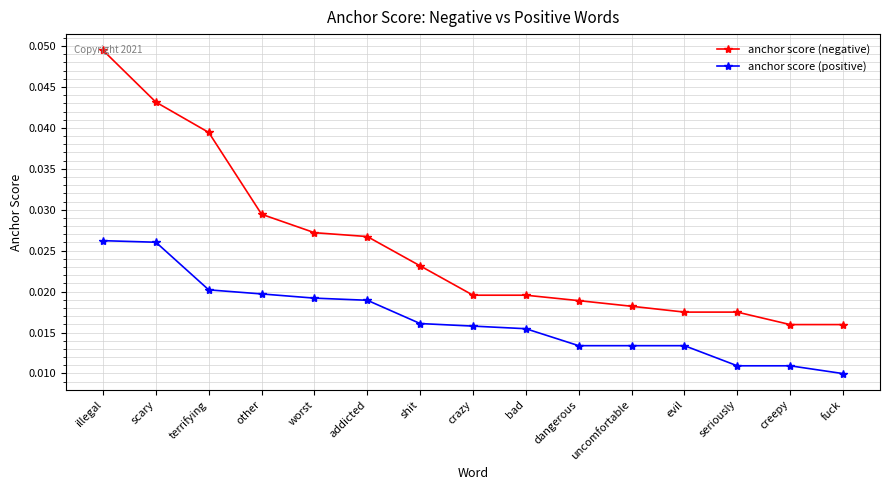

Is it true that anchor score (negative) equals 0.1 at terrifying?

False